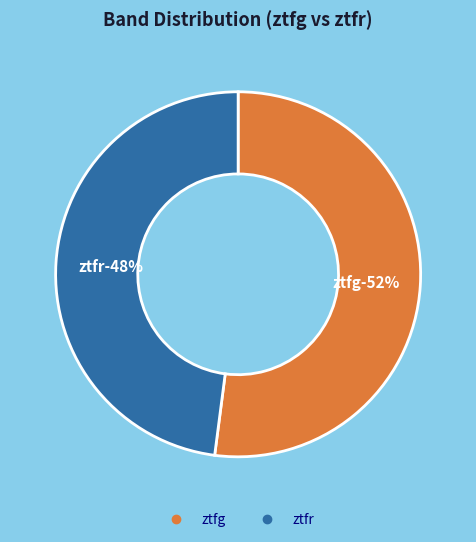

Does any single category account for the majority?

Yes